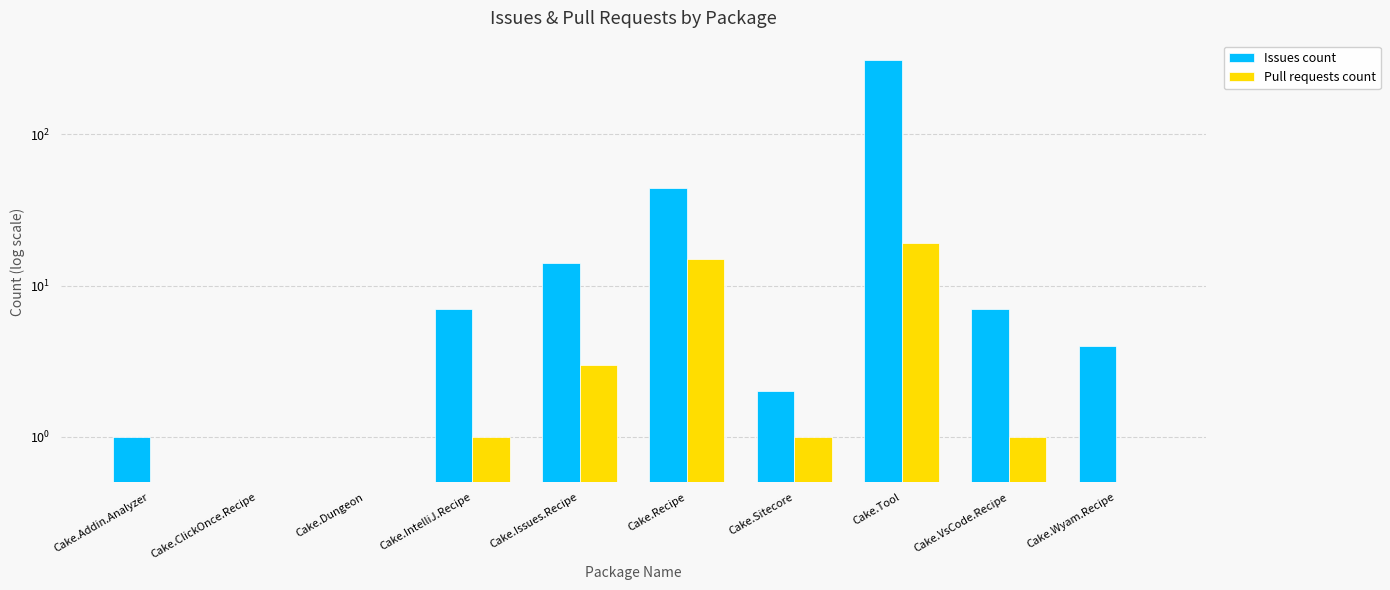

Which series has the largest range (max minus min)?

Issues count